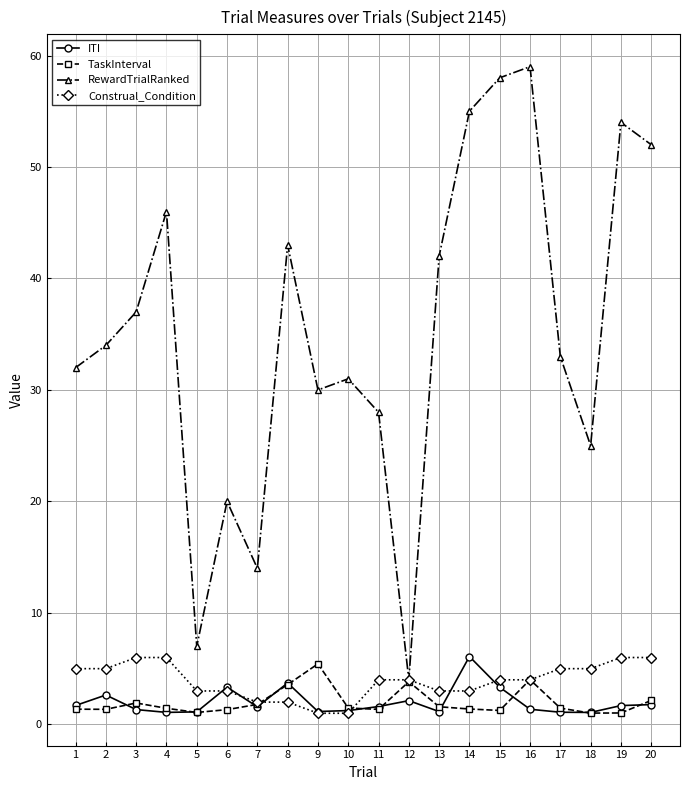

What is the minimum value for RewardTrialRanked?

4.0